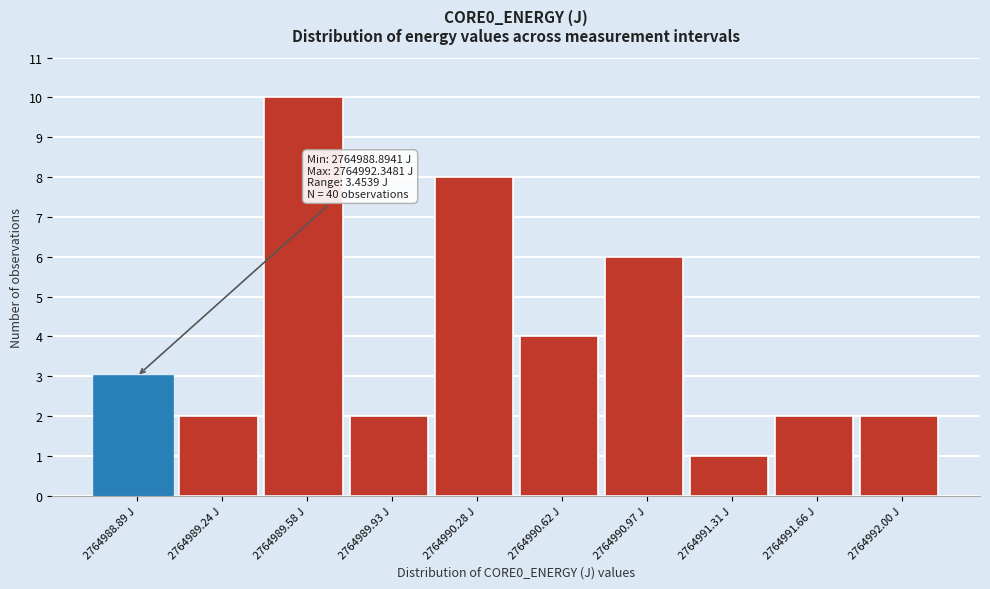

Reading left to right, list all the values displayed in this chart.

3	2	10	2	8	4	6	1	2	2